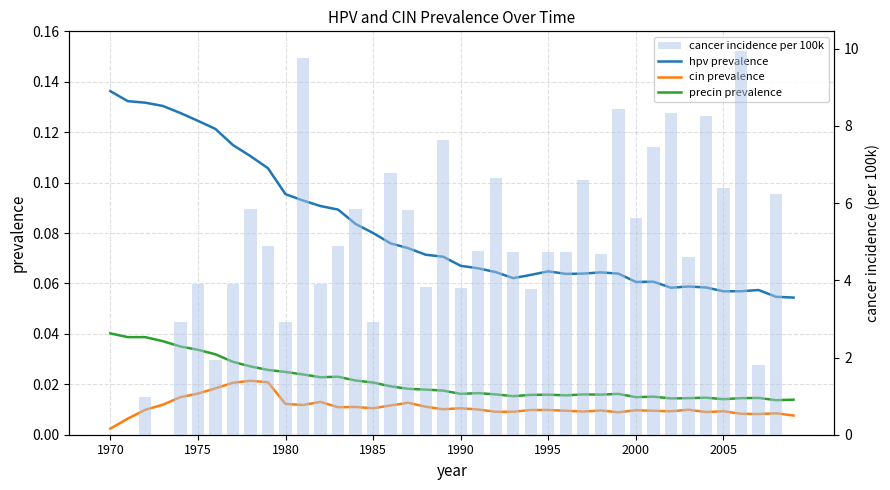

True or false: hpv prevalence has a value of 0.1 at 1985.

False